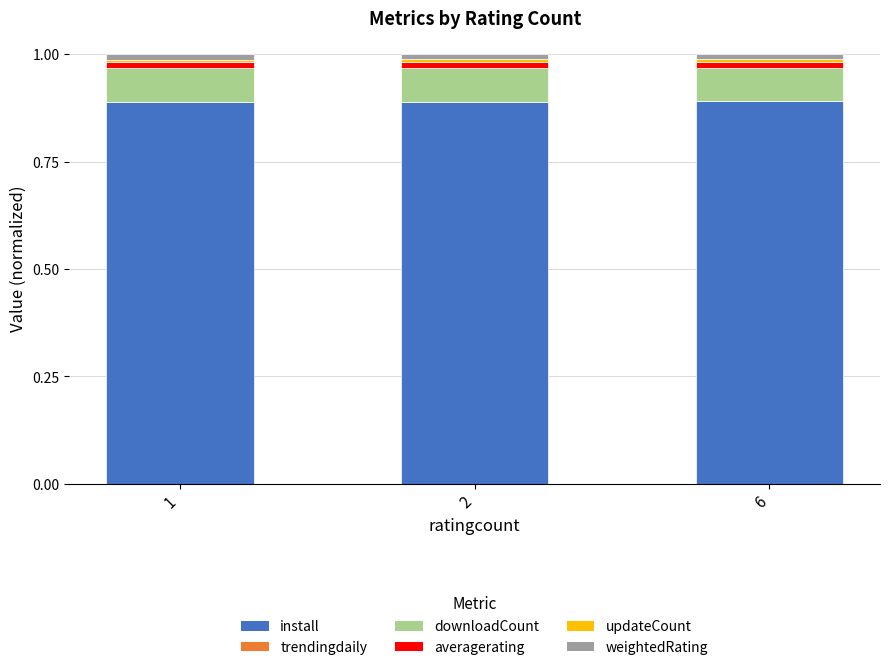

The install series shows 0.9 at 1. True or false?

True